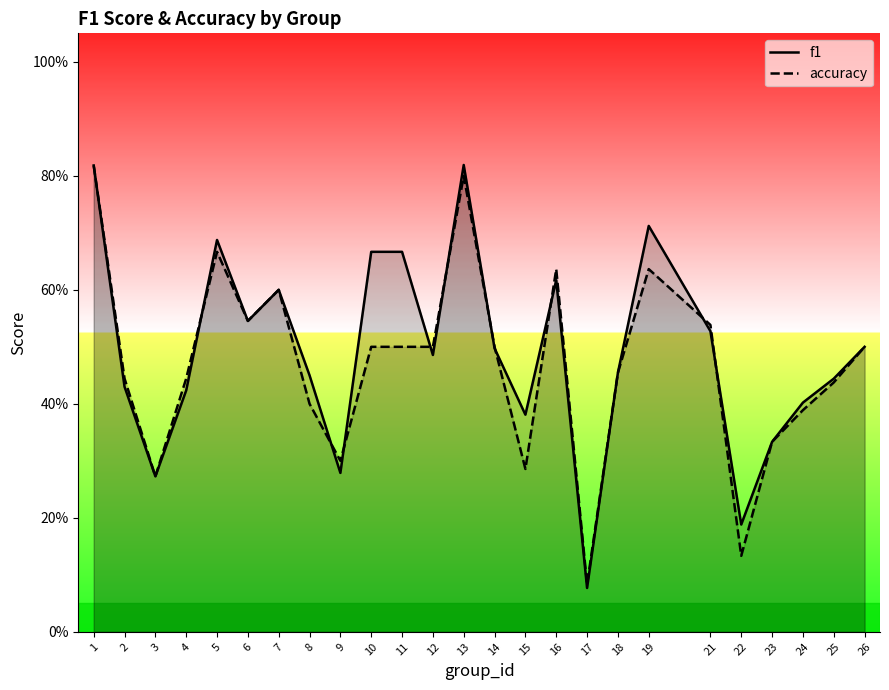

Which series has the largest total across all categories?

f1